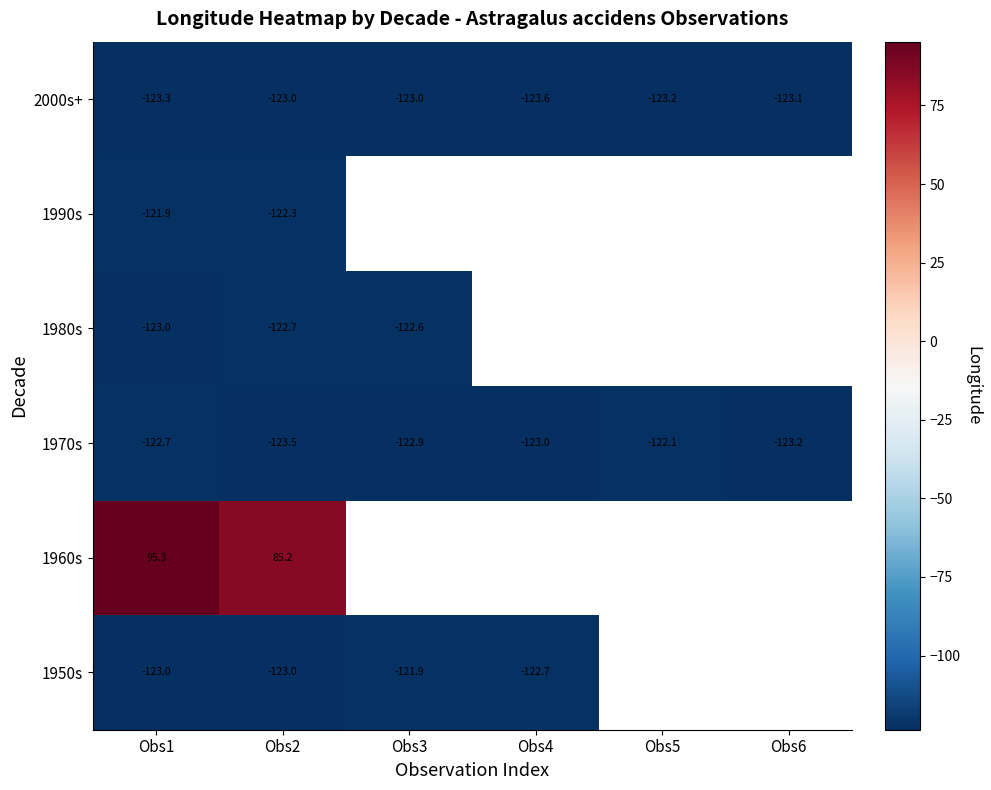

Is the value of 1980s at Obs1 greater than the value of 2000s+ at Obs5?

Yes